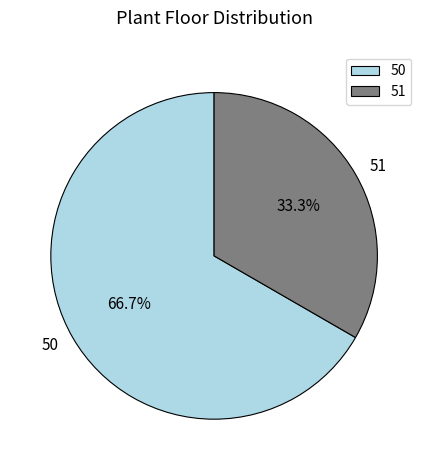

What percentage do 50 and 51 together represent?

100.0%